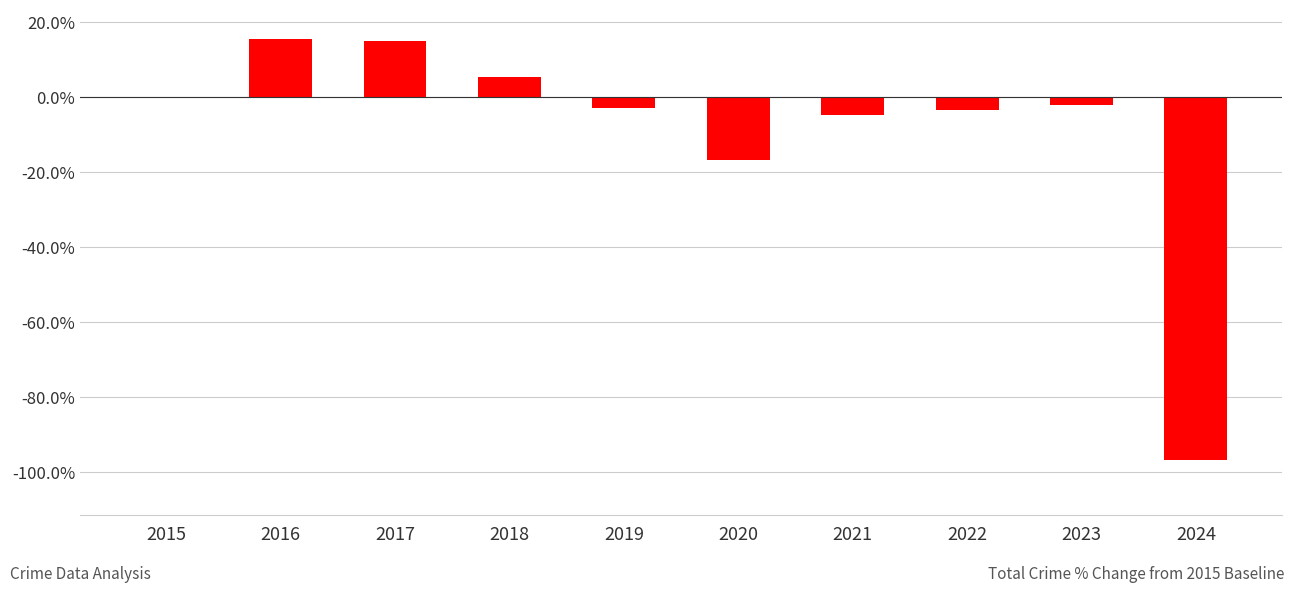

Which has a higher value, 2018 or 2017?

2017